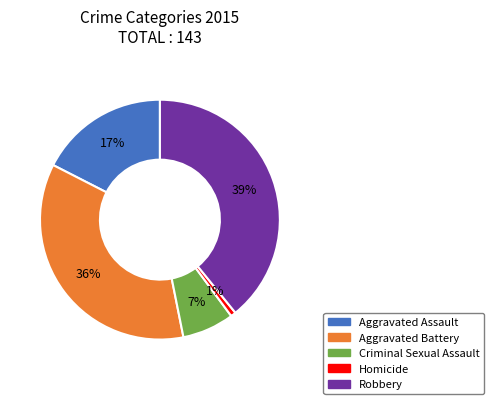

The Robbery slice represents 39% of the pie. True or false?

True